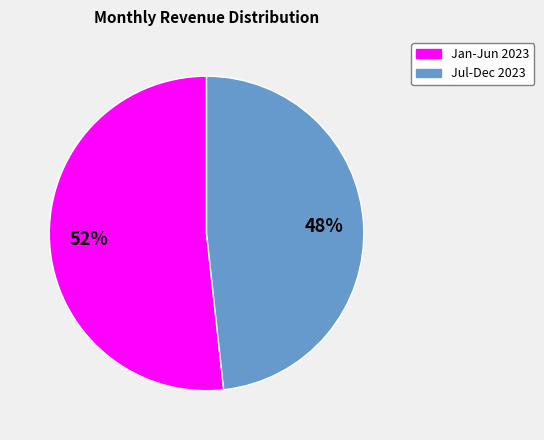

To the nearest percent, what is the average slice percentage?

50%